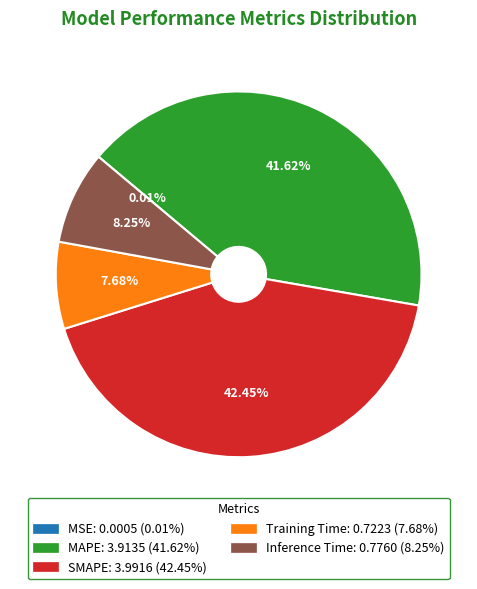

Does SMAPE represent more than half of the total?

No